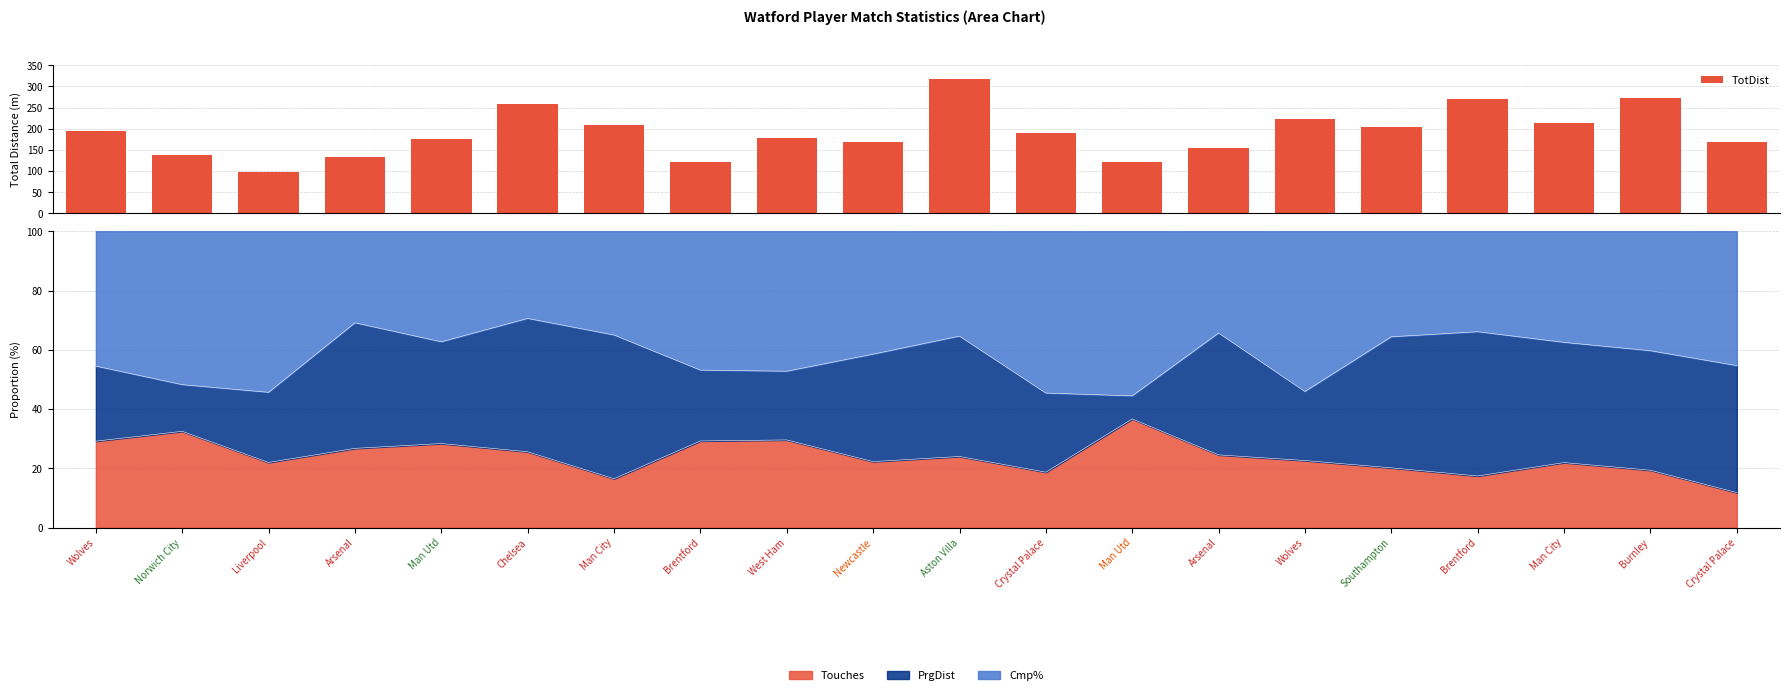

Reading right to left, list all the values displayed in this chart.

168	273	213	271	204	222	154	122	189	317	169	179	121	209	259	177	133	97	137	195